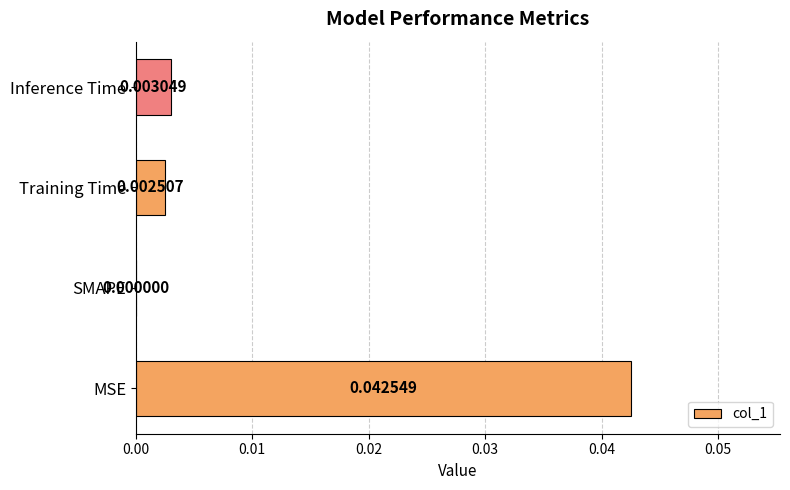

Where is the data nearest to the value 0?

SMAPE